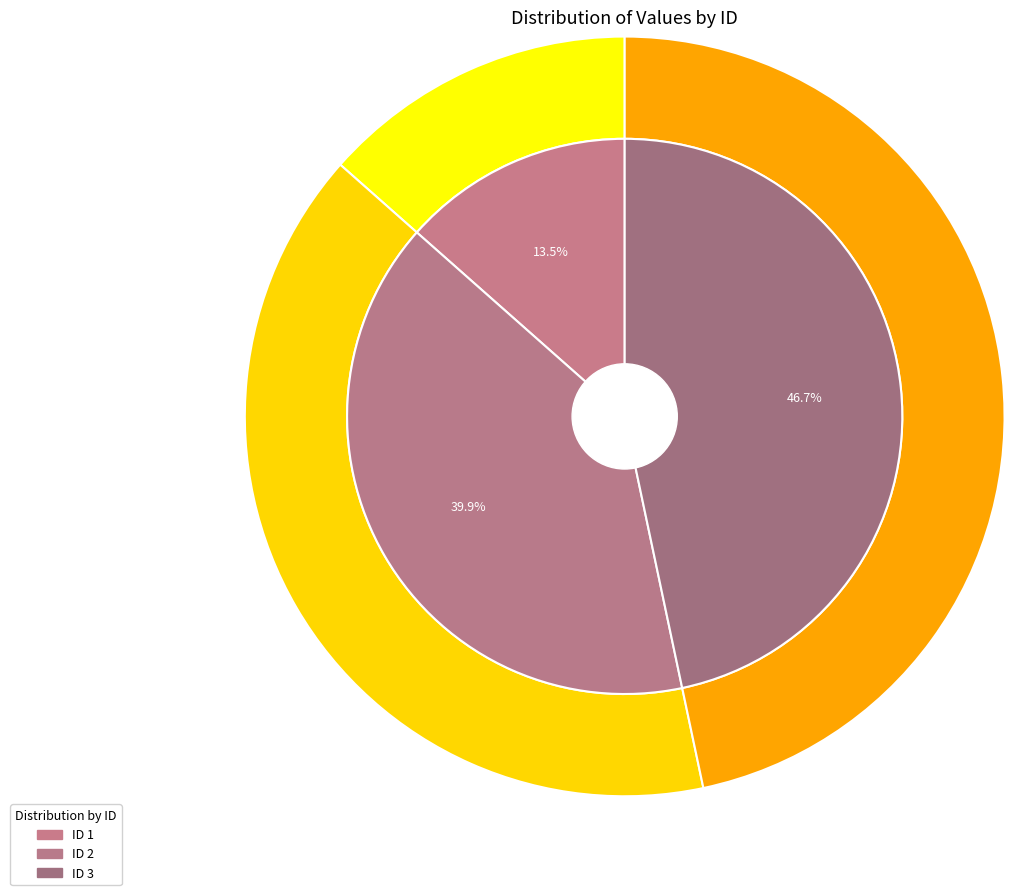

To the nearest percent, what percentage of the pie is 2?

40%